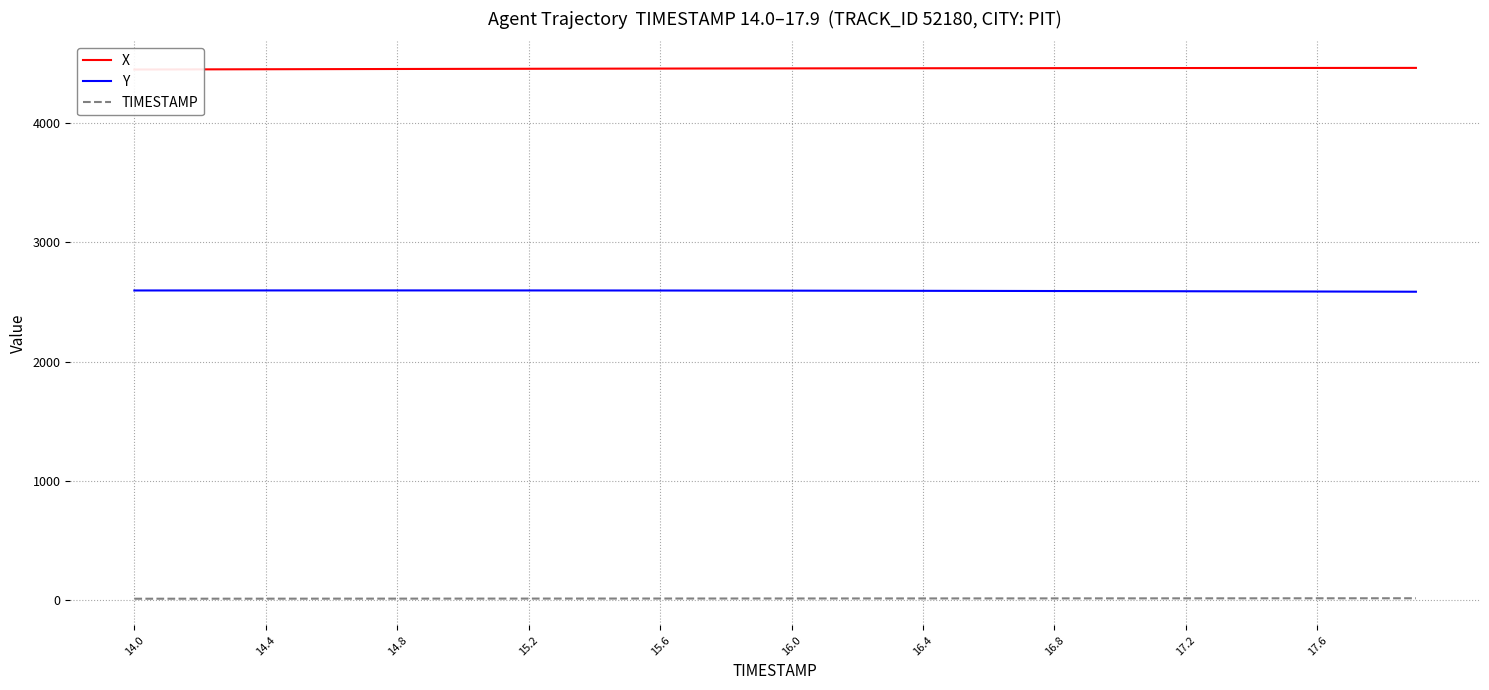

True or false: TIMESTAMP and Y cross at least once.

False